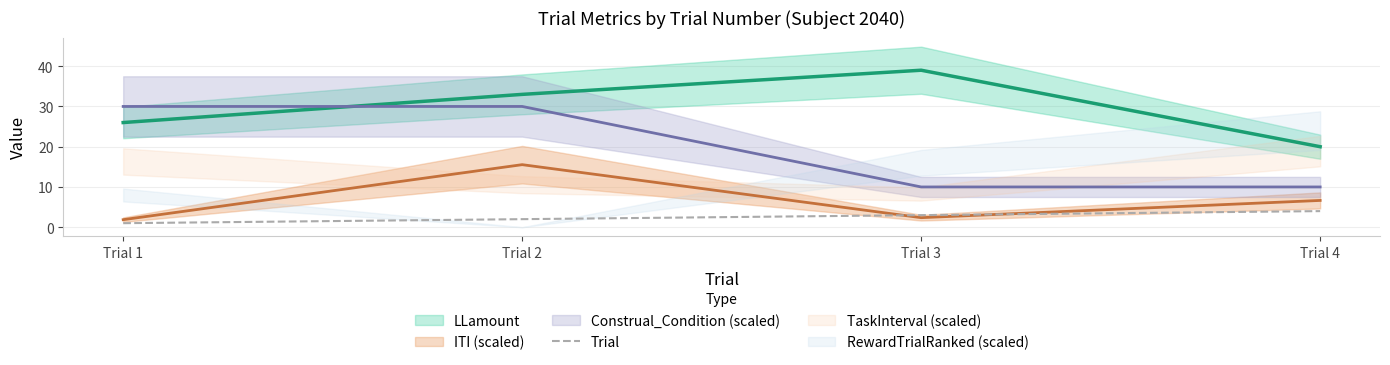

What is the highest value of the Trial series?

4